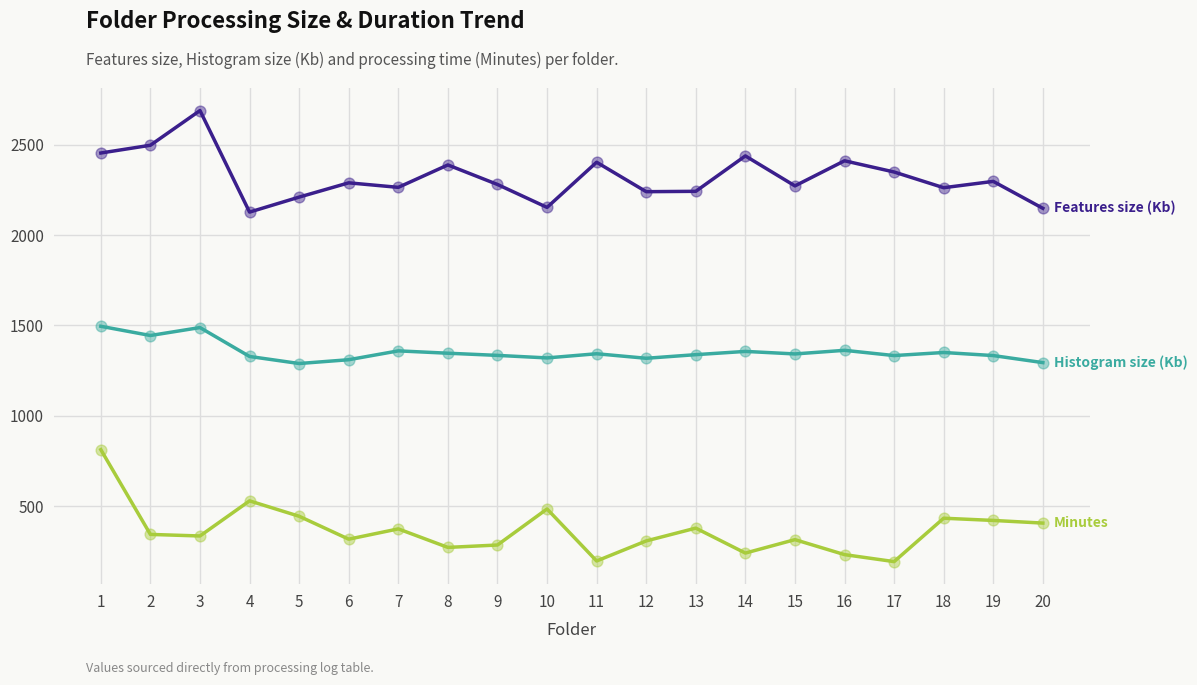

What is the spread (max minus min) of values at 13?

1864.0